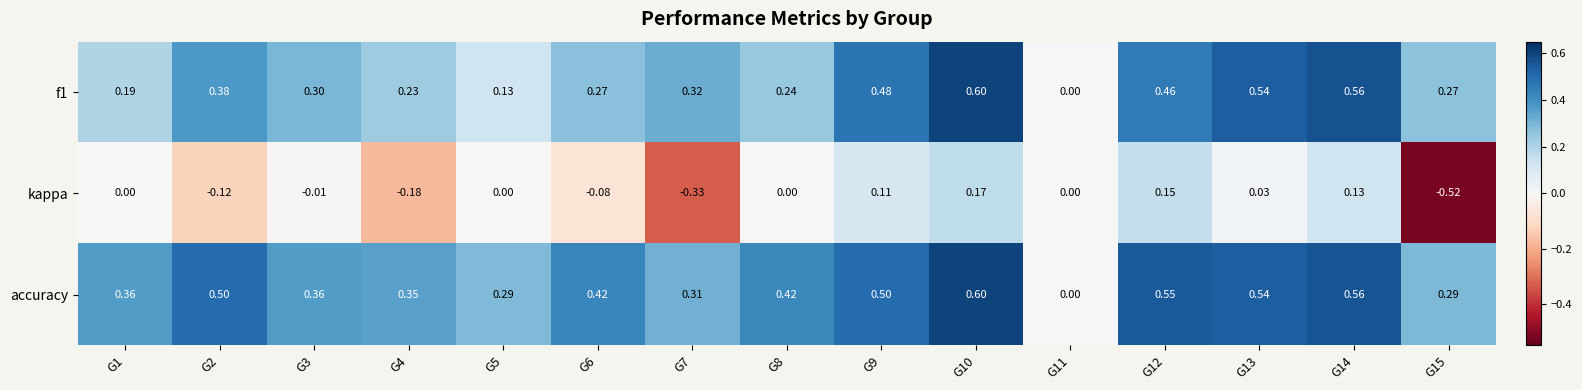

Rank the series by their average value, from lowest to highest.

kappa, f1, accuracy